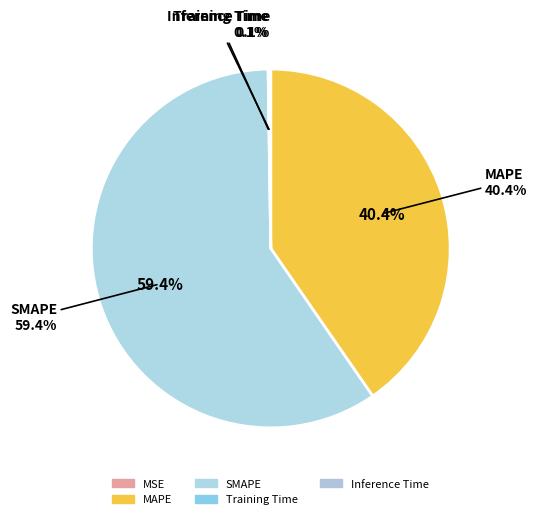

What is the change in value from MSE to Inference Time?

+0.2